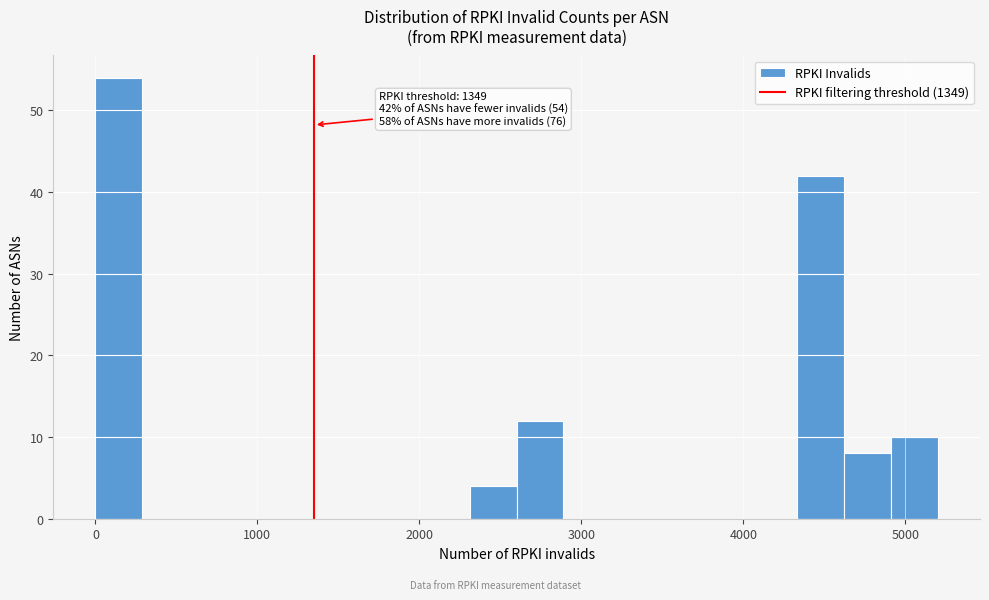

Around what value on the x-axis is the tallest bar? Give the approximate position of its centre, as read against the axis.

100